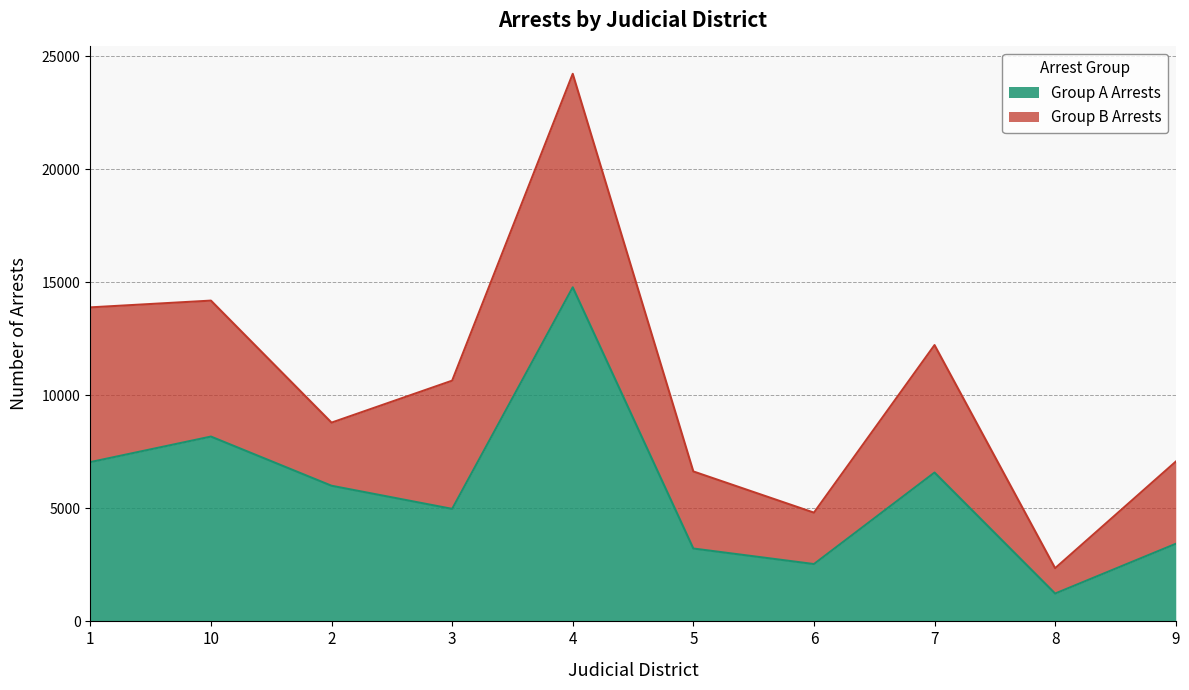

How many points are lower than both their immediate neighbors (excluding endpoints)?

3